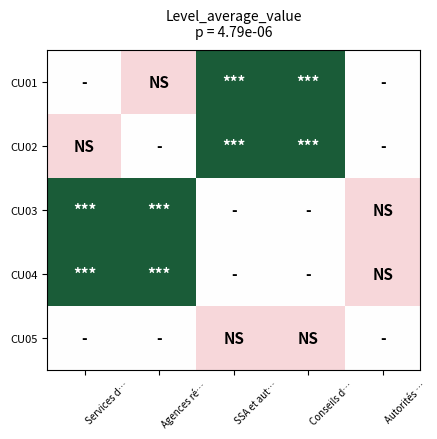

What is the spread (max minus min) of values at SSA et aut…?

0.7